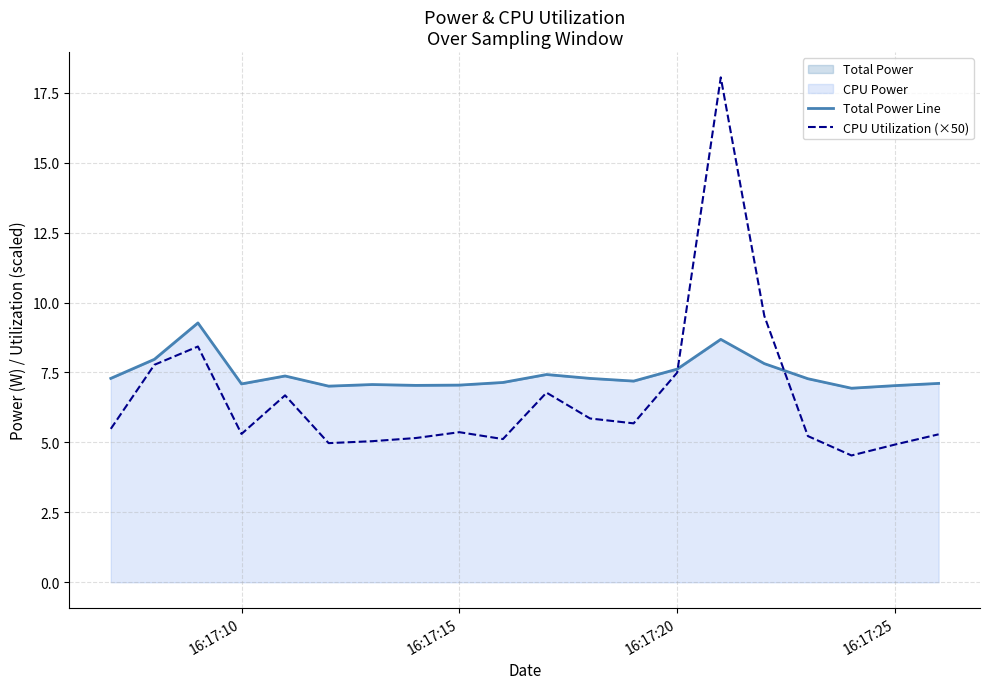

At how many categories does at least one series exceed 17?

1